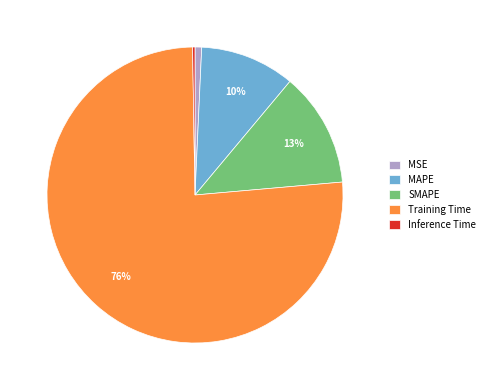

Which slice is the largest?

Training Time